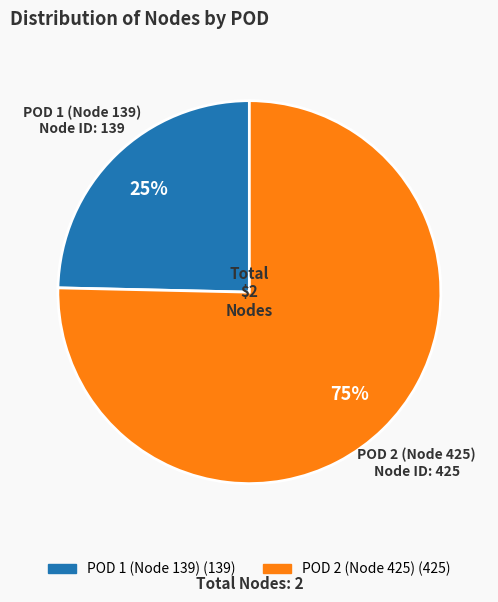

Do POD 1 (Node 139) and POD 2 (Node 425) together represent more than half of the pie?

Yes